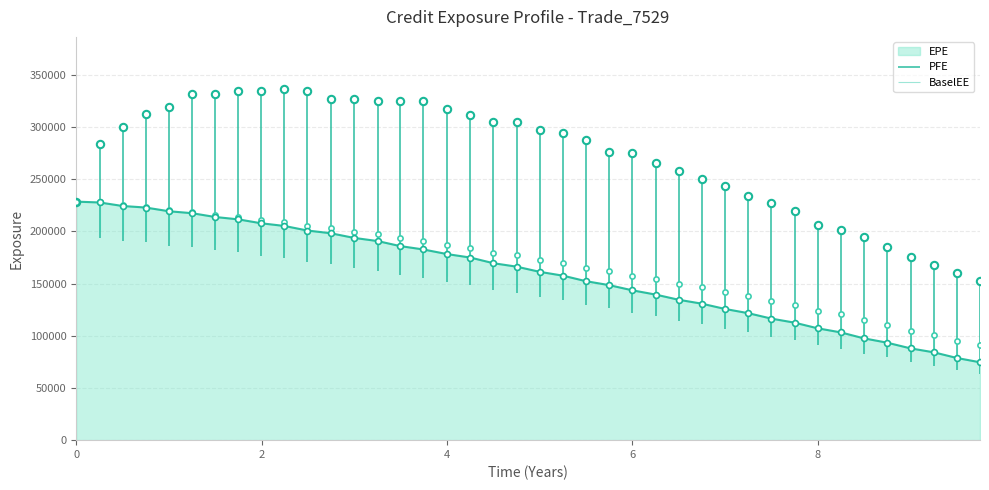

What are all the series names shown in the legend?

EPE, PFE, BaselEE